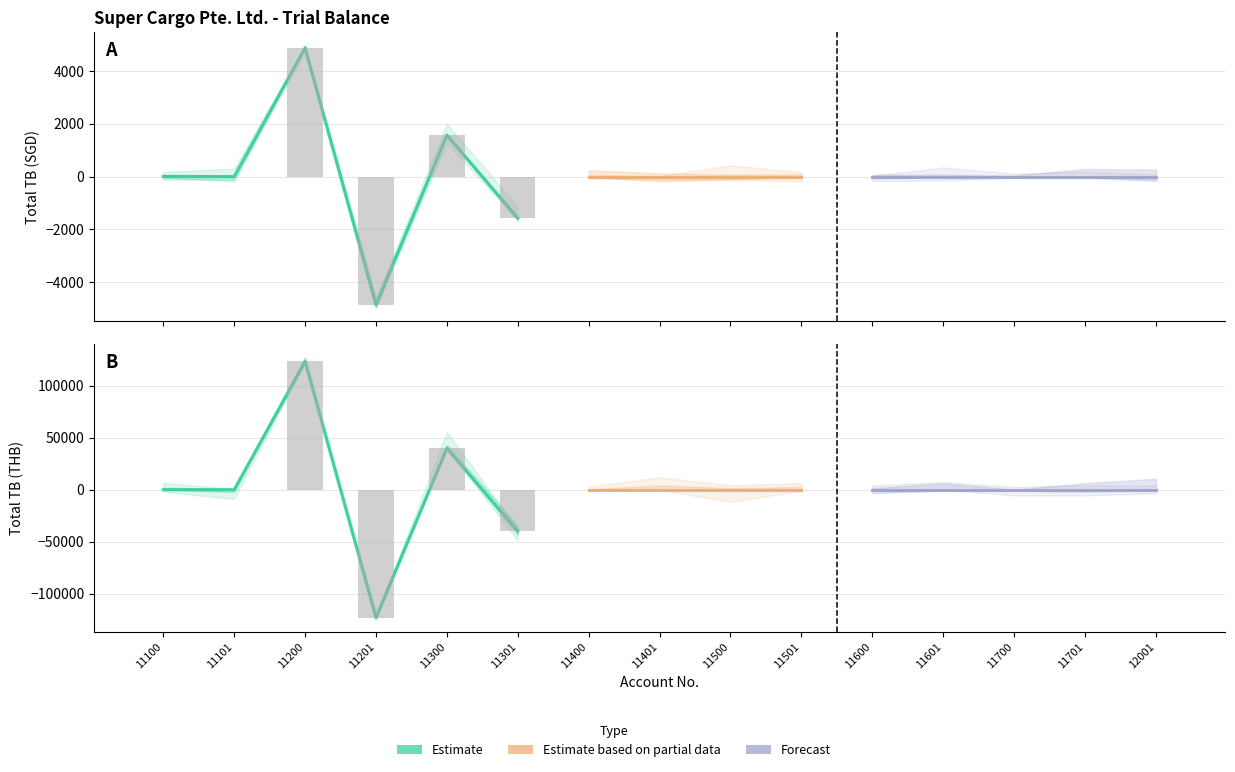

Which series has the largest range (max minus min)?

Total TB (THB)